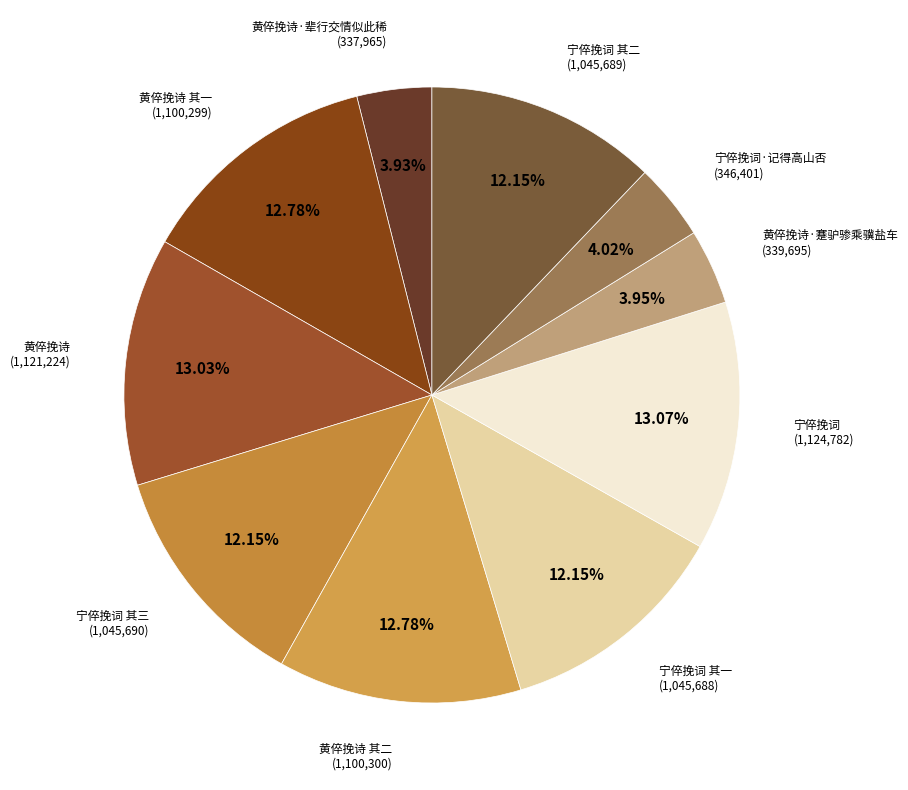

Count the number of slices in the pie.

10